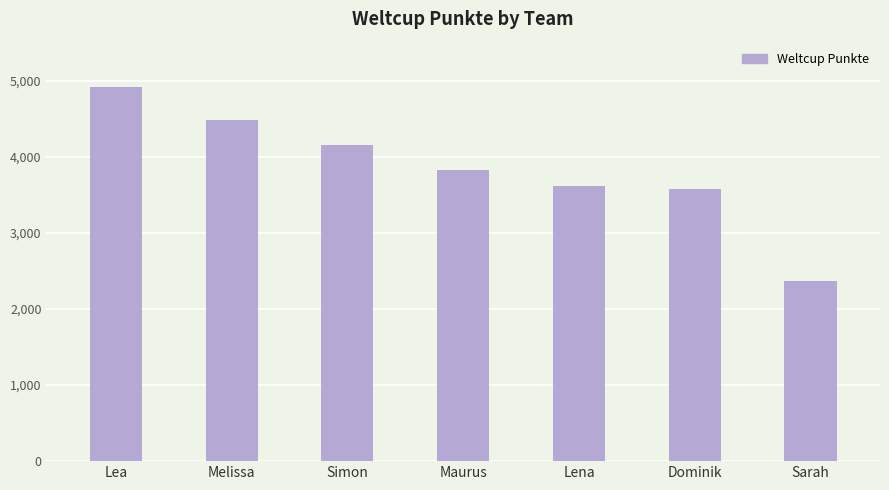

What is the sum of all values?

26965